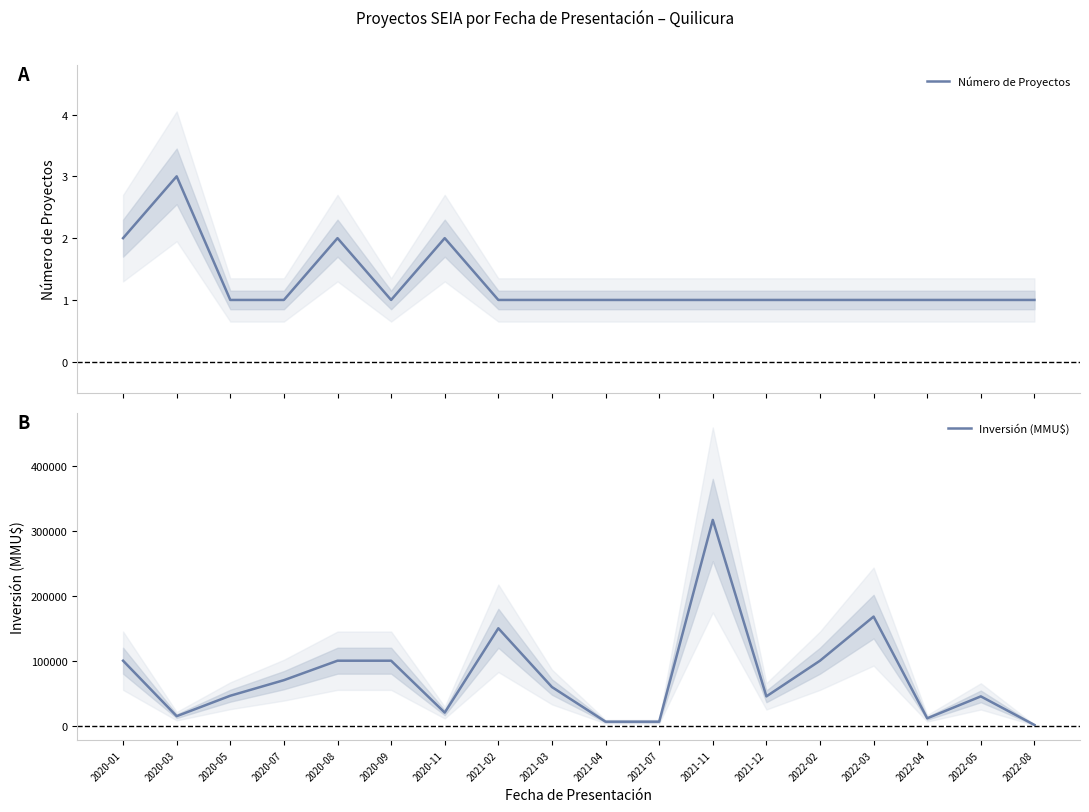

Reading left to right, transcribe all the data shown in this chart.

Número de Proyectos: 2	3	1	1	2	1	2	1	1	1	1	1	1	1	1	1	1	1
Inversión (MMU$): 100000	14500	46000	70000	100000	100000	20000	150000	59410	6000	6000	317000	45000	100000	168000	11200	45000	1000